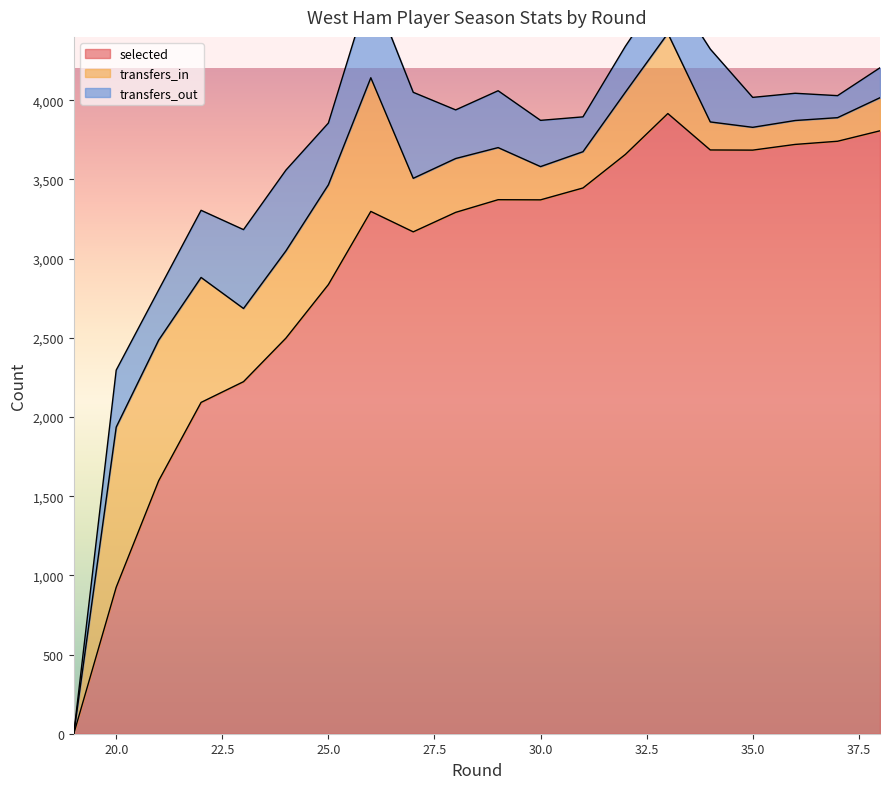

At which category does transfers_out reach its first local valley?

21